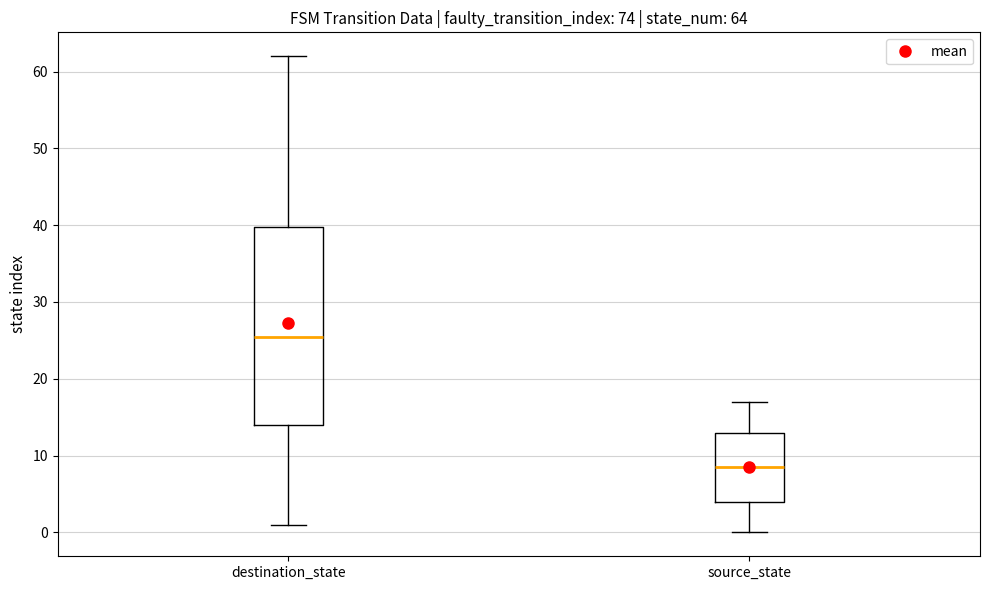

Comparing the boxes themselves (not the whiskers), which one is the tallest?

destination_state